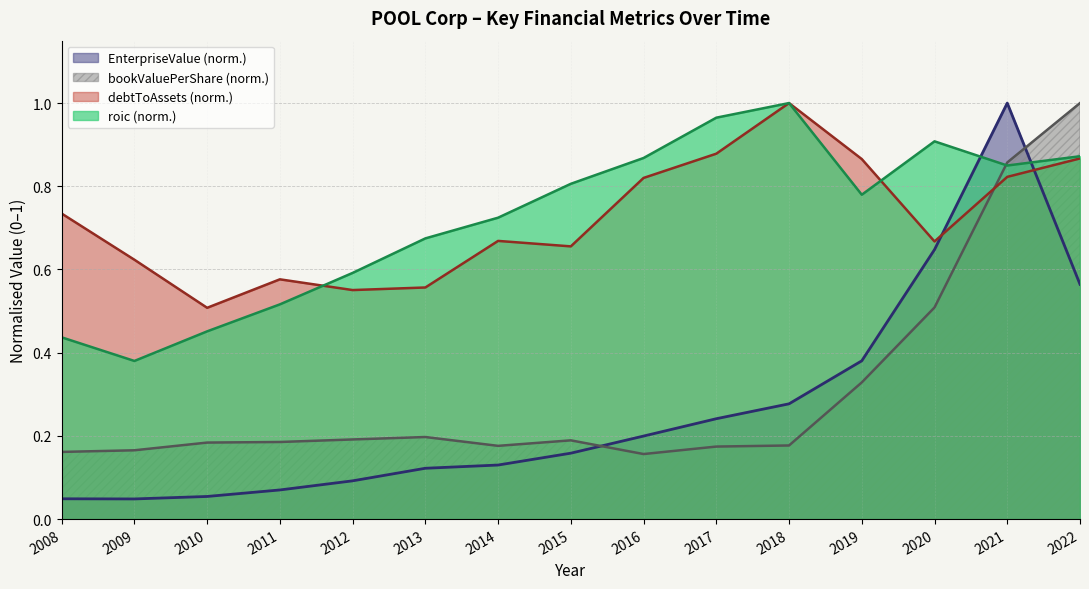

Which label corresponds to the smallest value in the chart?

2009